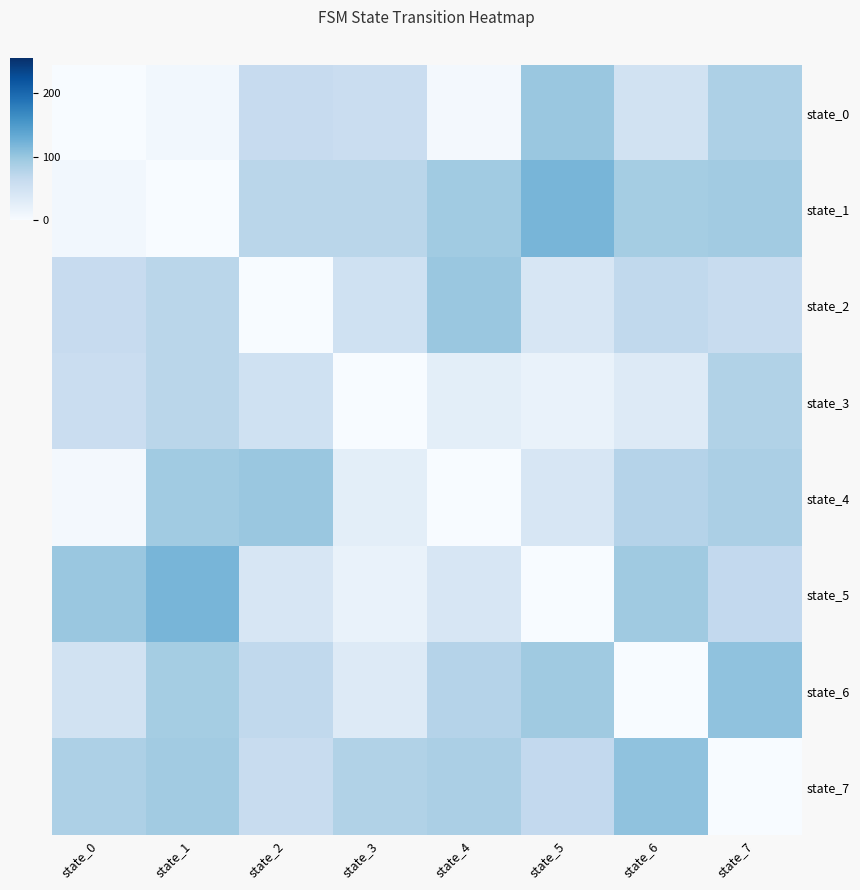

At how many categories does at least one series exceed 10?

8